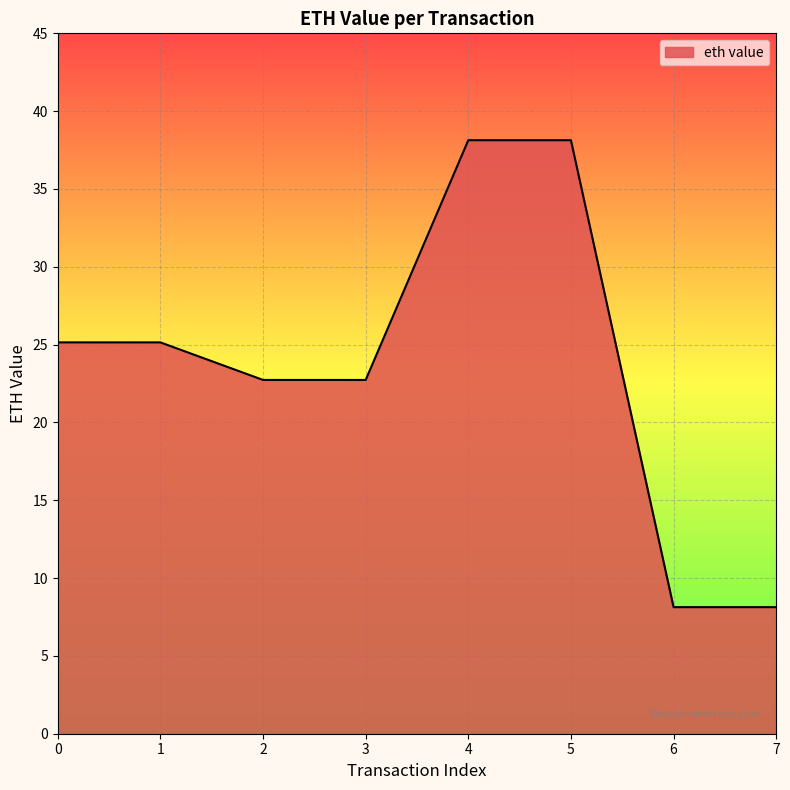

What is the change in value from 0 to 3?

-2.4